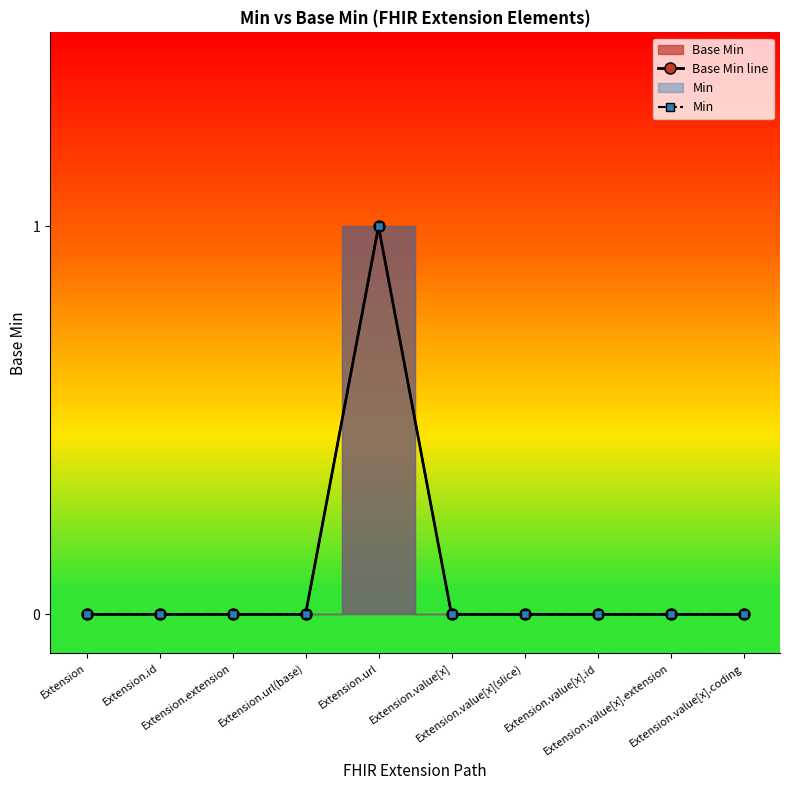

What is the label of the 4th point from the left?

Extension.url(base)